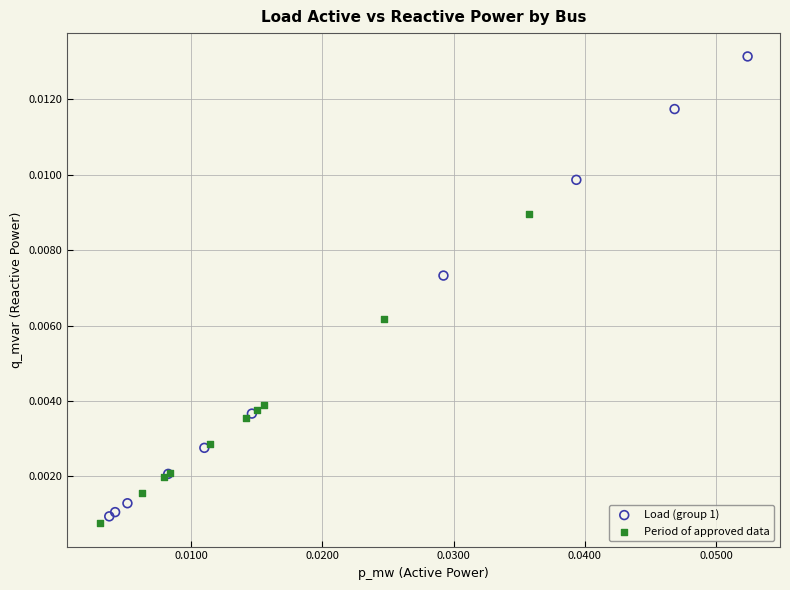

Which series reaches the maximum Y coordinate?

Load (group 1)